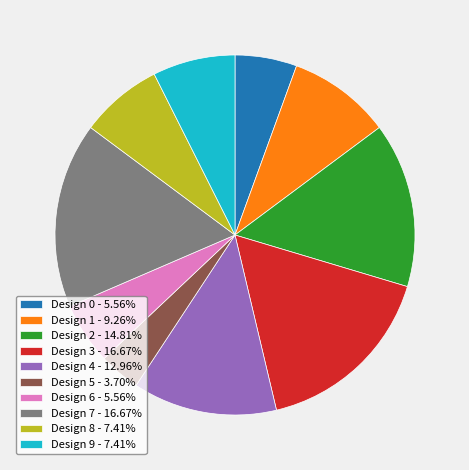

What is the ratio of the value at Design 0 - 5.56% to the value at Design 5 - 3.70%?

1.5